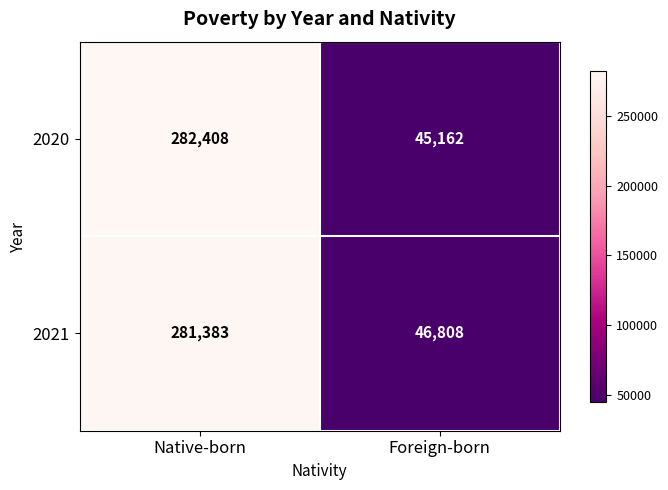

At which category does the chart reach its peak across all series?

Native-born